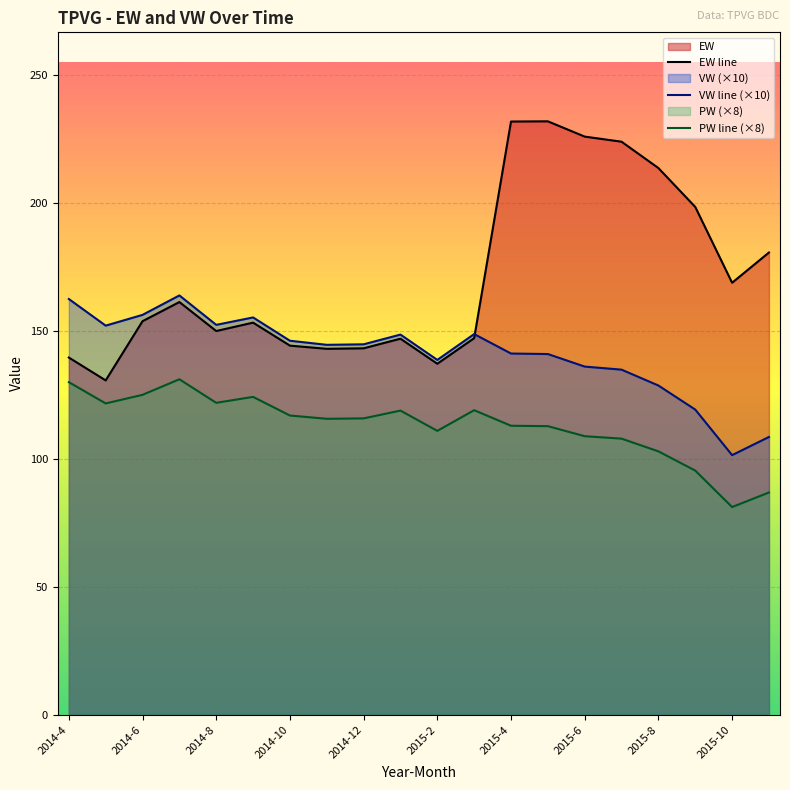

What is the difference between the highest and lowest values at 2014-8?

30.5